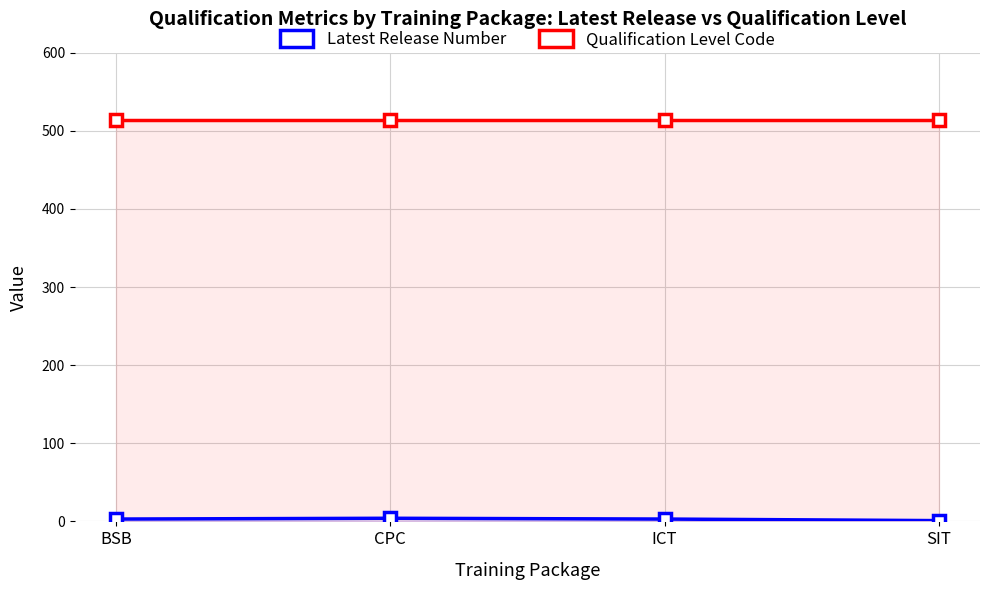

Which series has the largest total across all categories?

Qualification Level Code